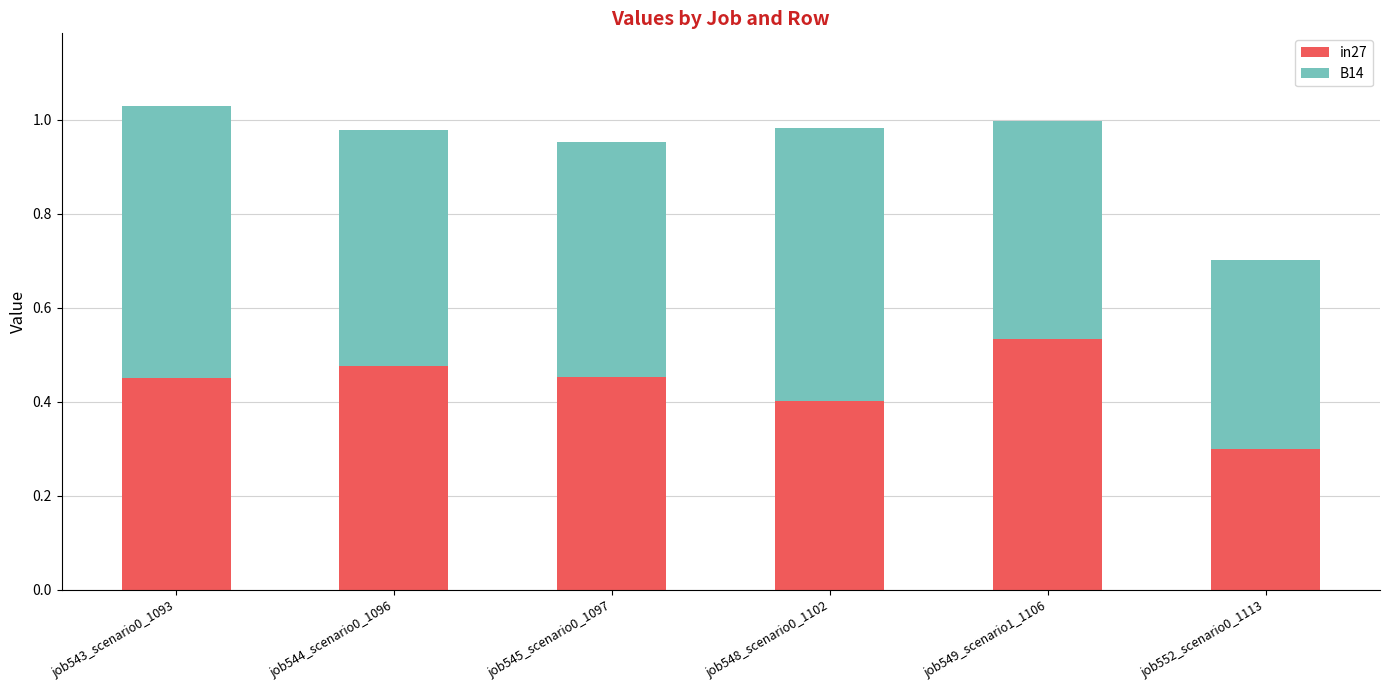

What is the lowest value of the in27 series?

0.3